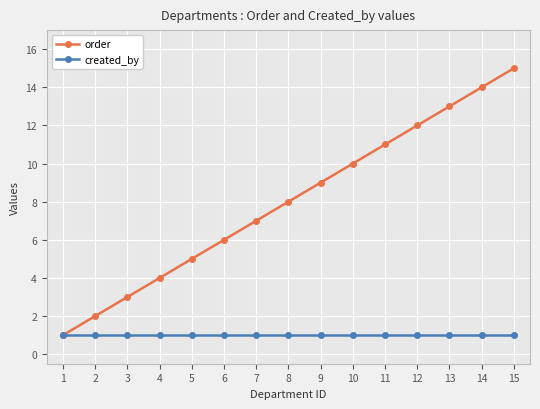

Which series has the largest range (max minus min)?

order